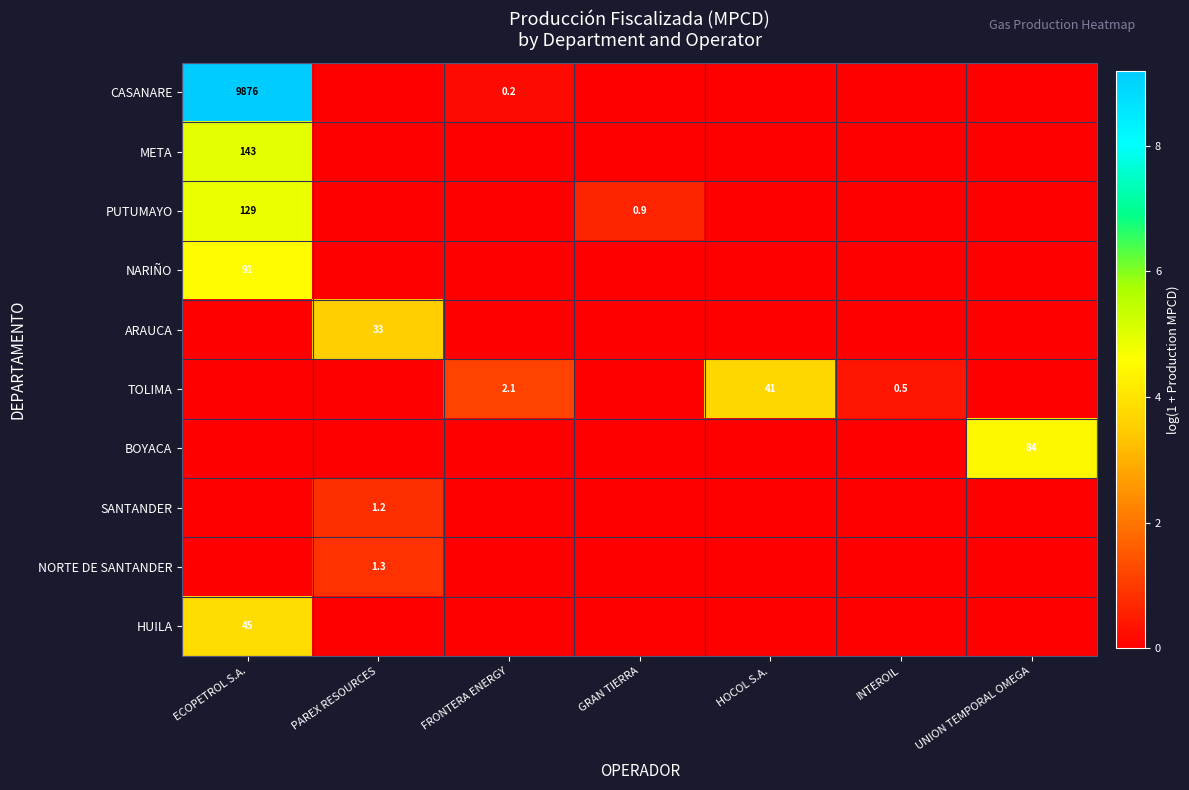

The value of PUTUMAYO at ECOPETROL S.A. is 37.5. True or false?

False